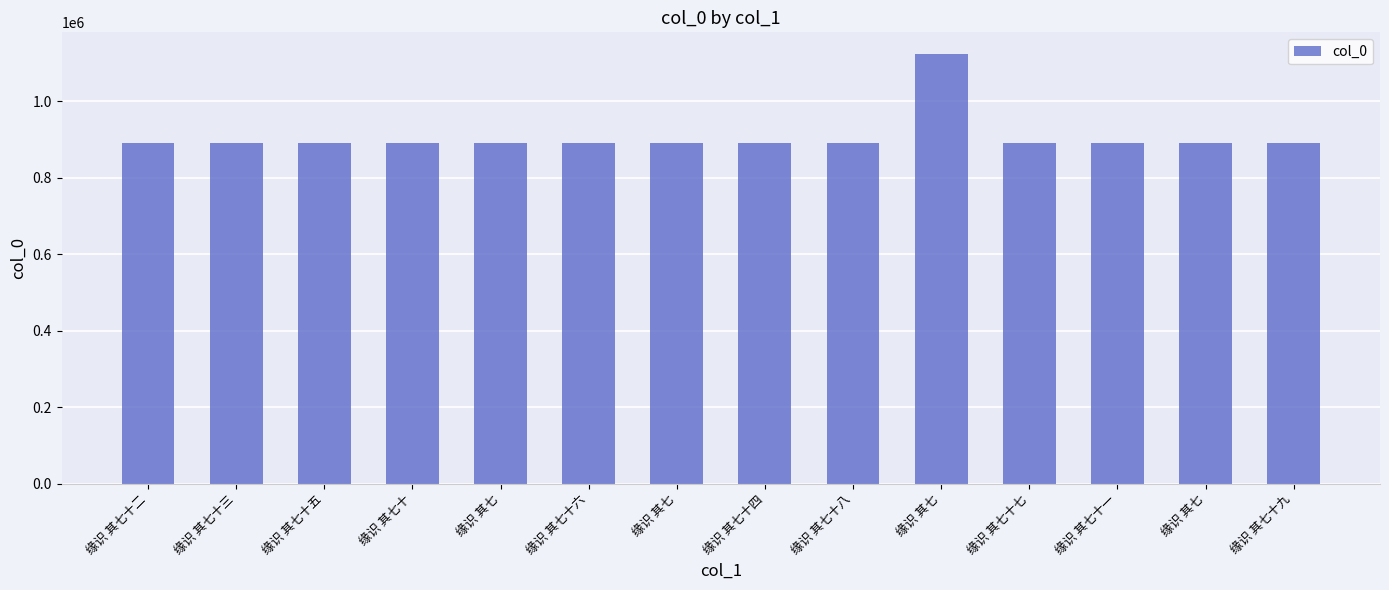

Reading left to right, list all the values displayed in this chart.

缘识 其七十二=891095	缘识 其七十三=891099	缘识 其七十五=891193	缘识 其七十=891188	缘识 其七=891134	缘识 其七十六=891174	缘识 其七=891580	缘识 其七十四=891135	缘识 其七十八=891103	缘识 其七=1123455	缘识 其七十七=891217	缘识 其七十一=891491	缘识 其七=891197	缘识 其七十九=891128